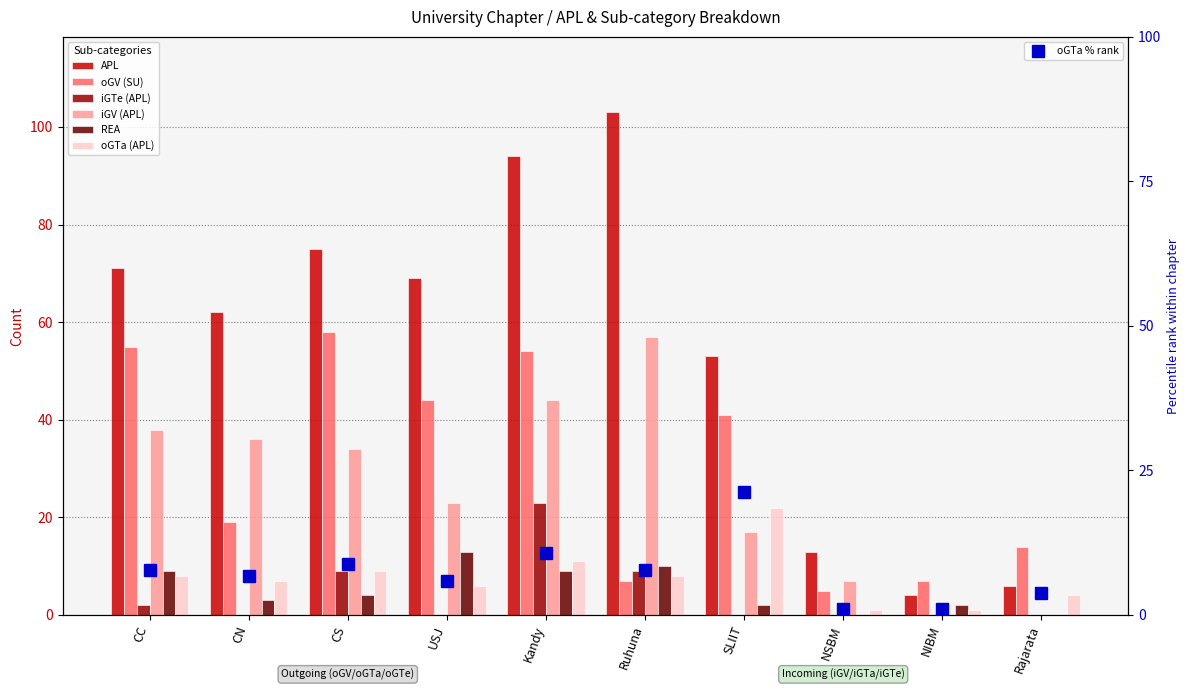

What is the difference between the highest and lowest values at Ruhuna?

96